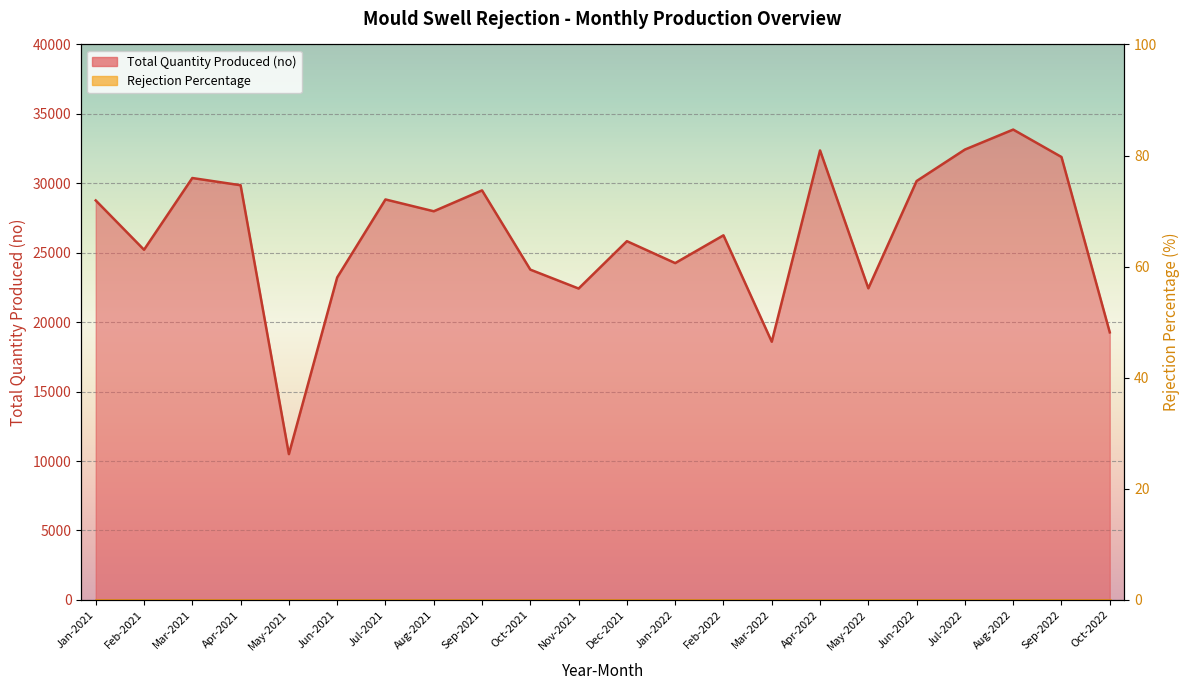

True or false: the data shows 25216 at Feb-2021.

True